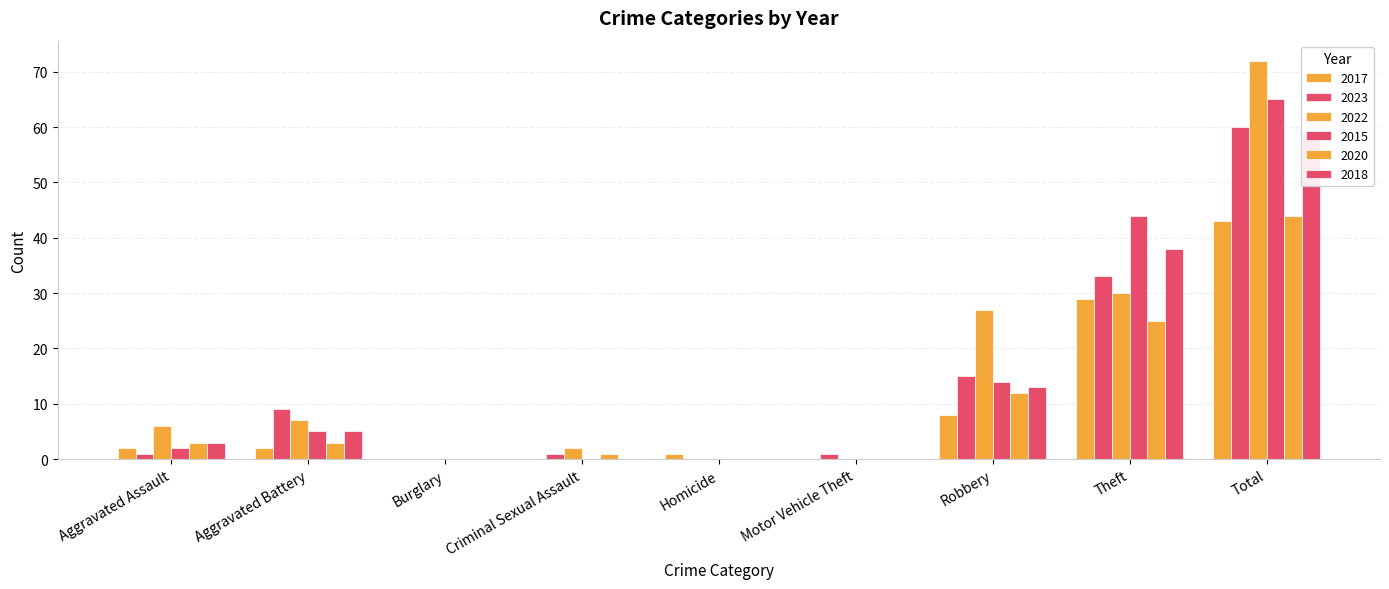

What is the average value of the 2020 series?

10